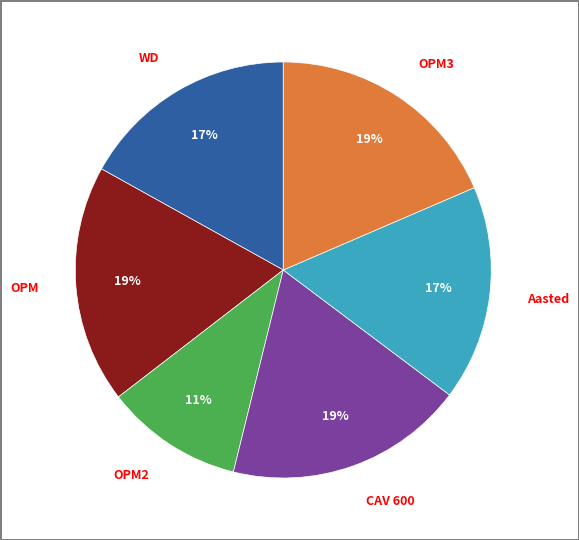

Does any single category account for the majority?

No